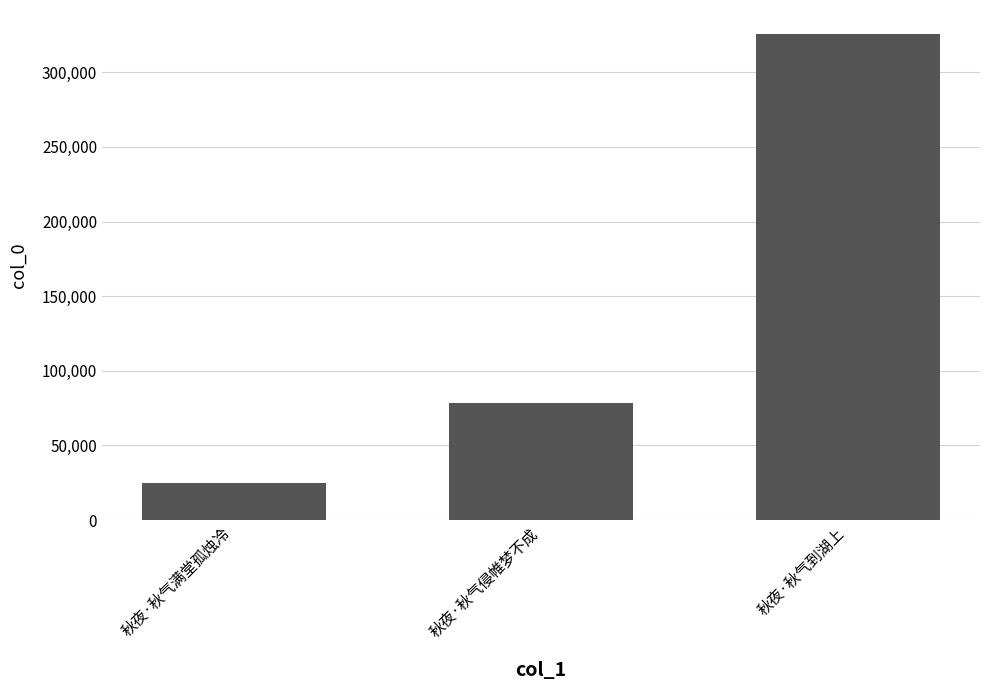

What is the greatest value displayed?

325387